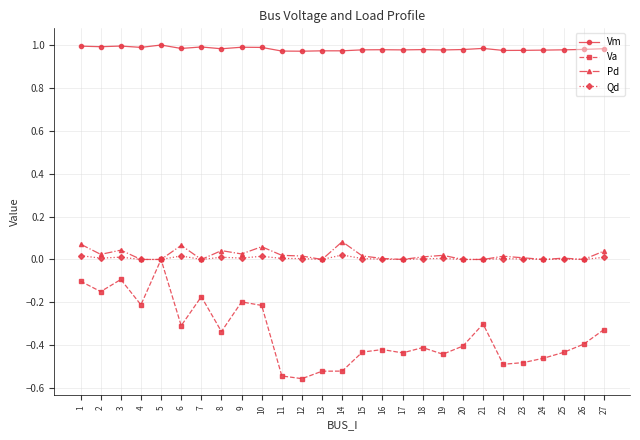

True or false: Pd and Vm intersect in this chart.

False